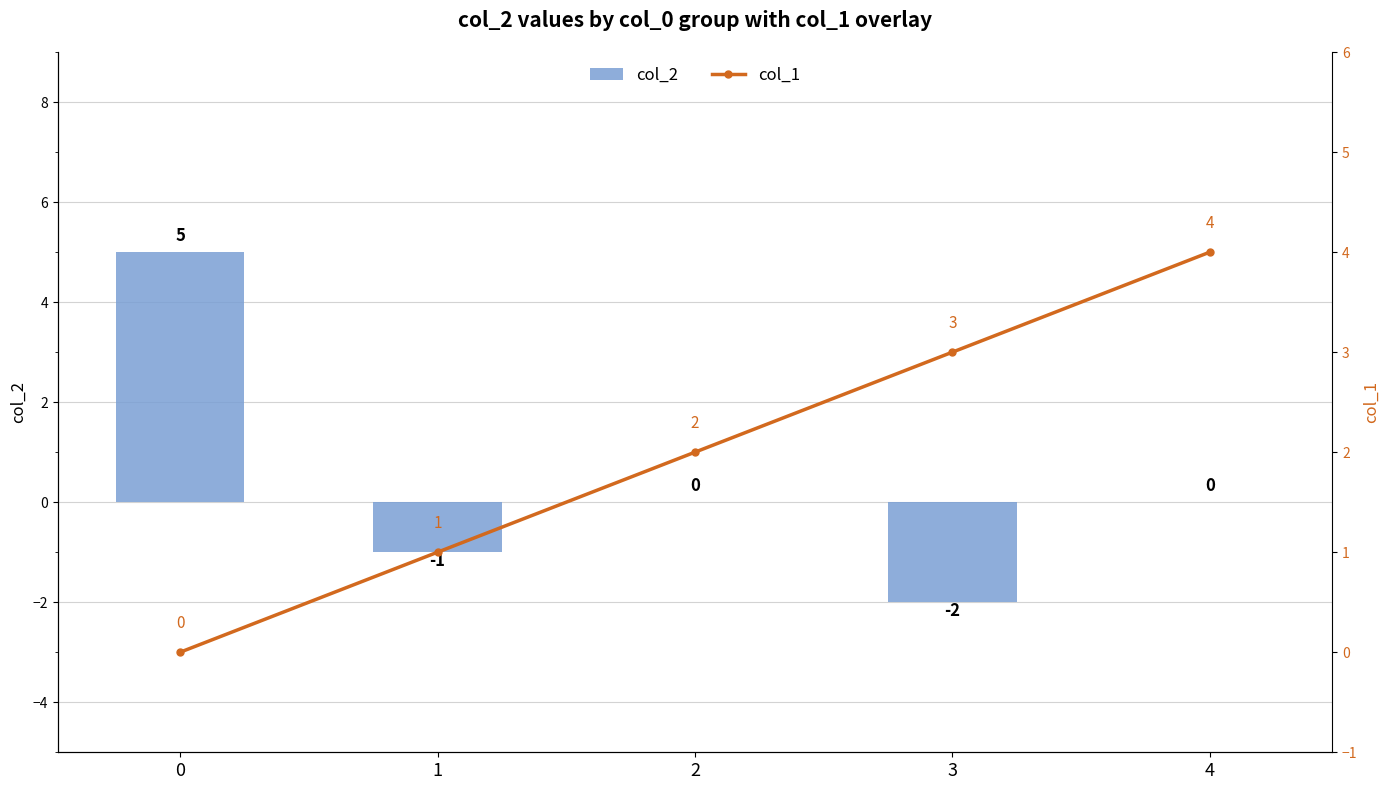

Which series has the widest spread of values?

col_2